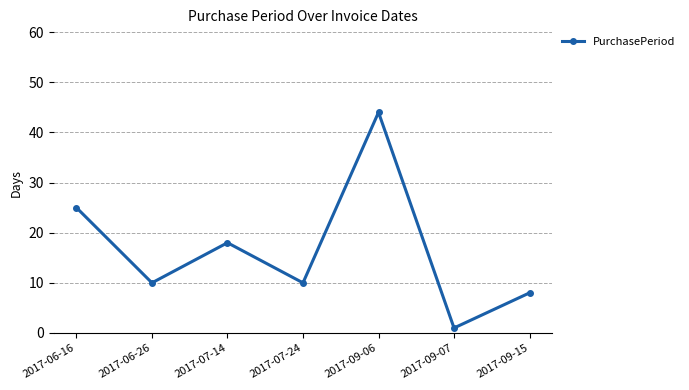

What is the approximate value at 2017-09-06, to the nearest 10?

40